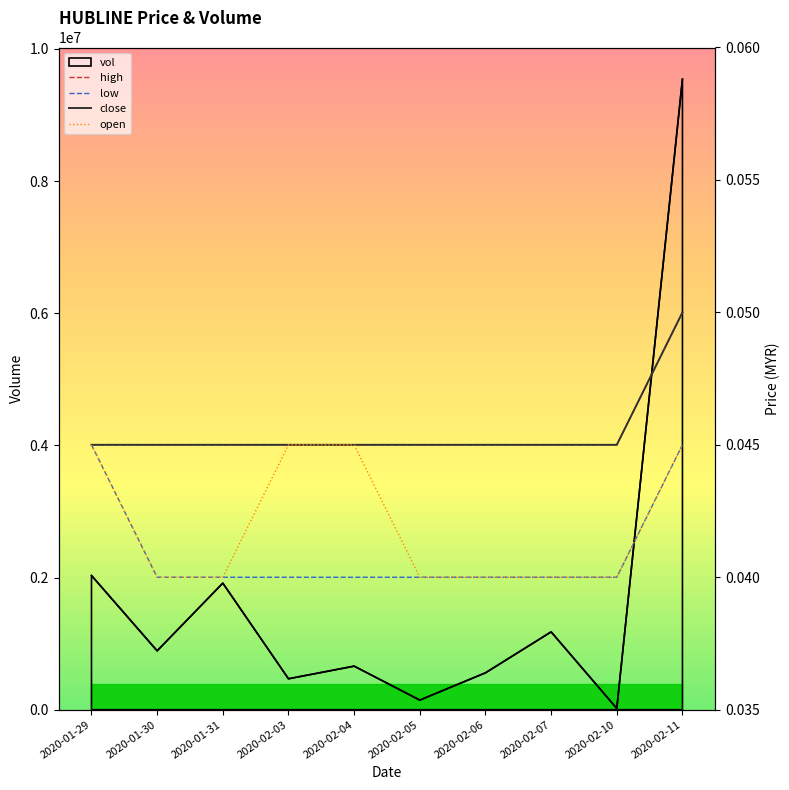

Which category has the highest value in the high series?

2020-02-11